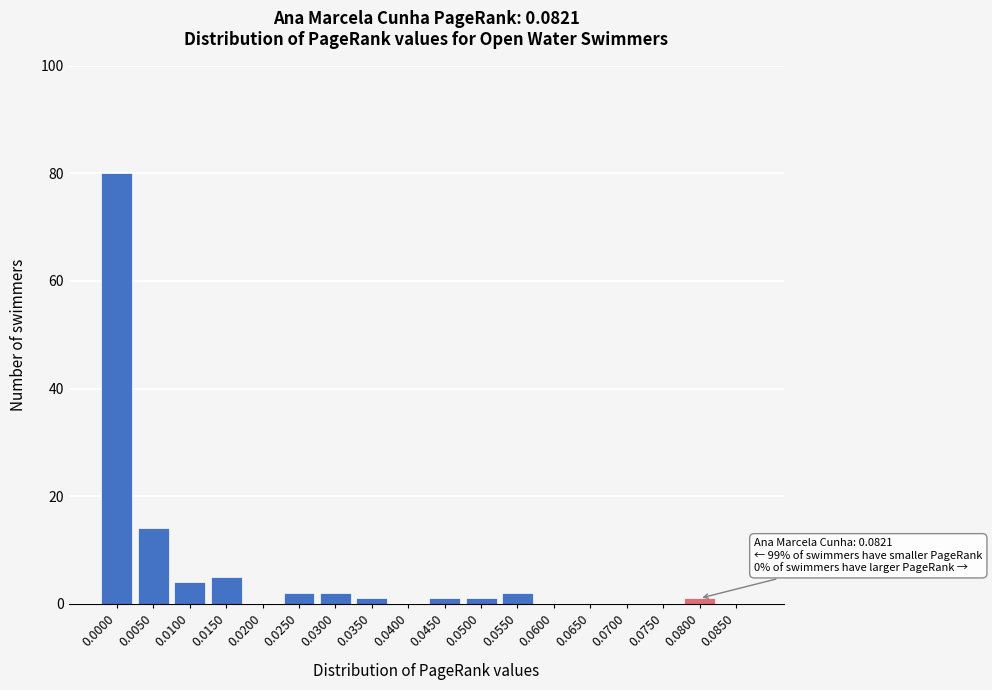

Reading right to left, list all the values displayed in this chart.

0.0850=0	0.0800=1	0.0750=0	0.0700=0	0.0650=0	0.0600=0	0.0550=2	0.0500=1	0.0450=1	0.0400=0	0.0350=1	0.0300=2	0.0250=2	0.0200=0	0.0150=5	0.0100=4	0.0050=14	0.0000=80